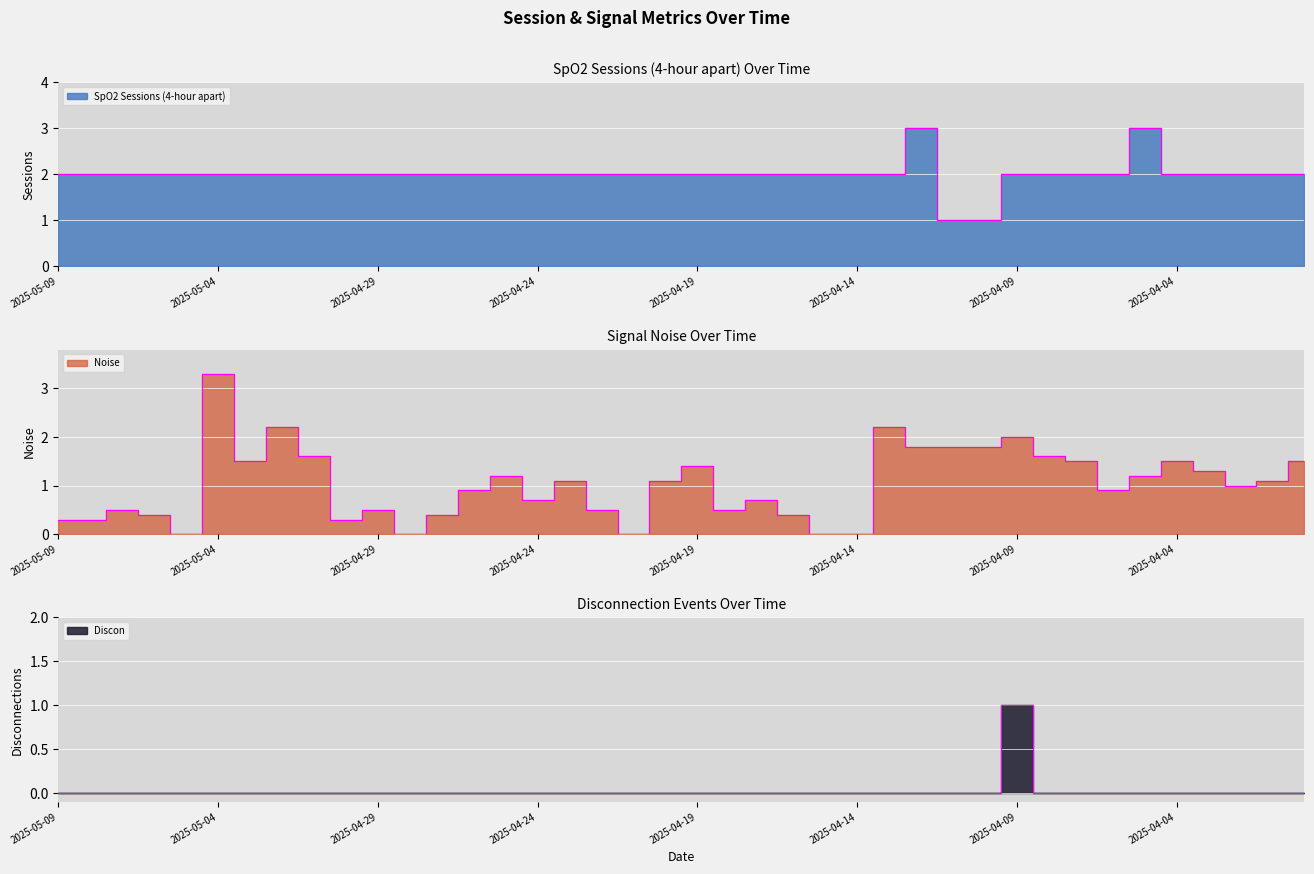

Where is SpO2 Sessions (4-hour apart) nearest to the value 2?

2025-05-09